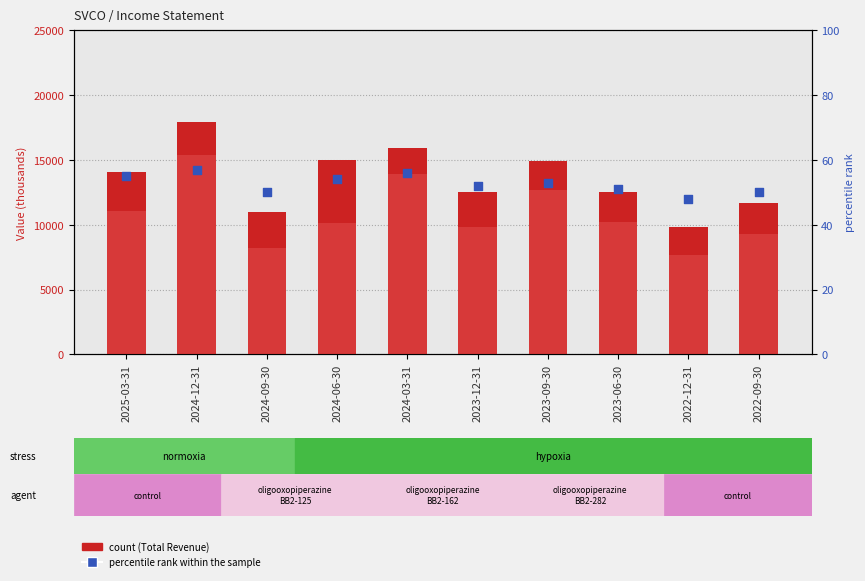

Which series contains the highest Y value?

Total Revenue